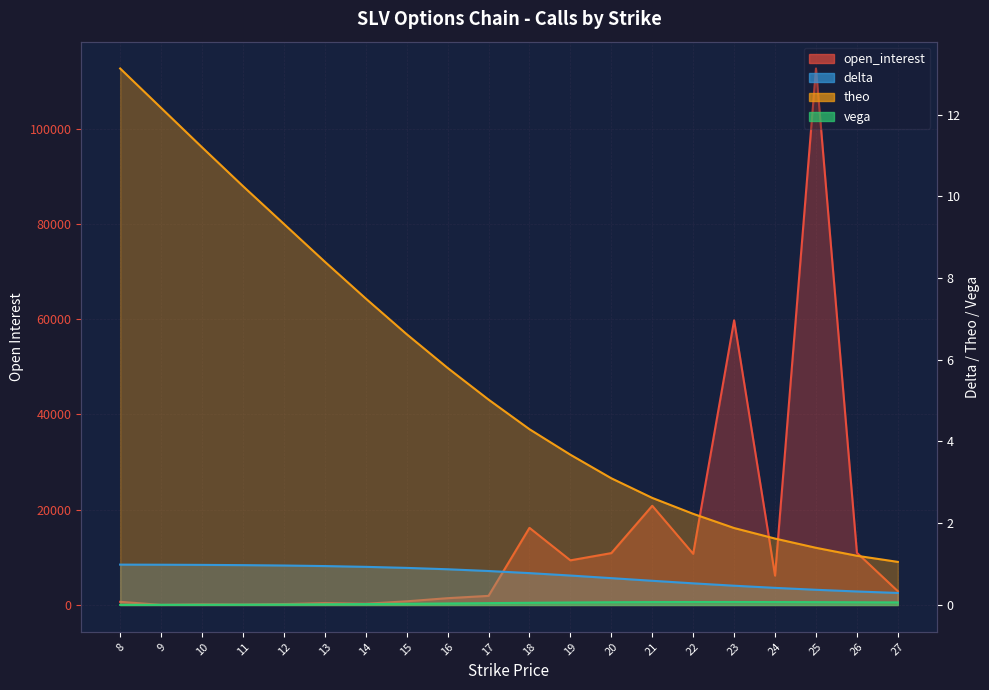

List the series in order of their peak value, lowest first.

vega, delta, theo, open_interest